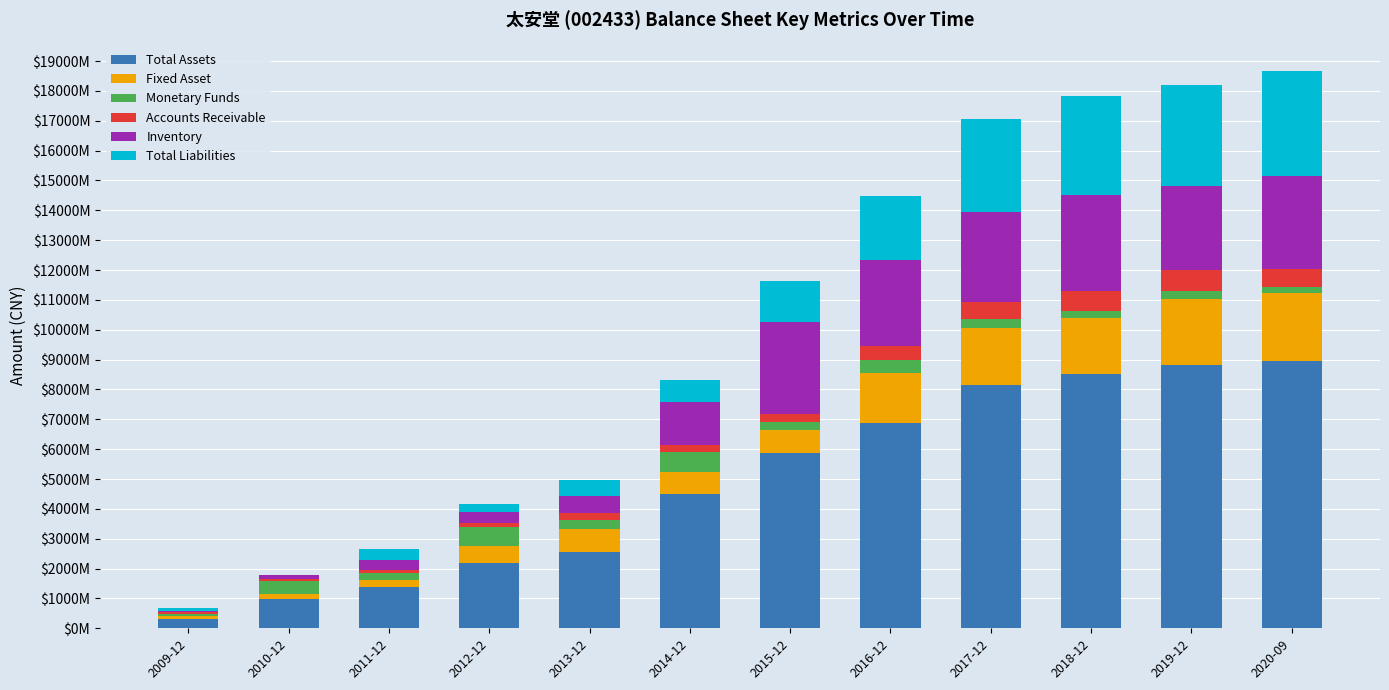

Does the chart contain stacked bars?

Yes